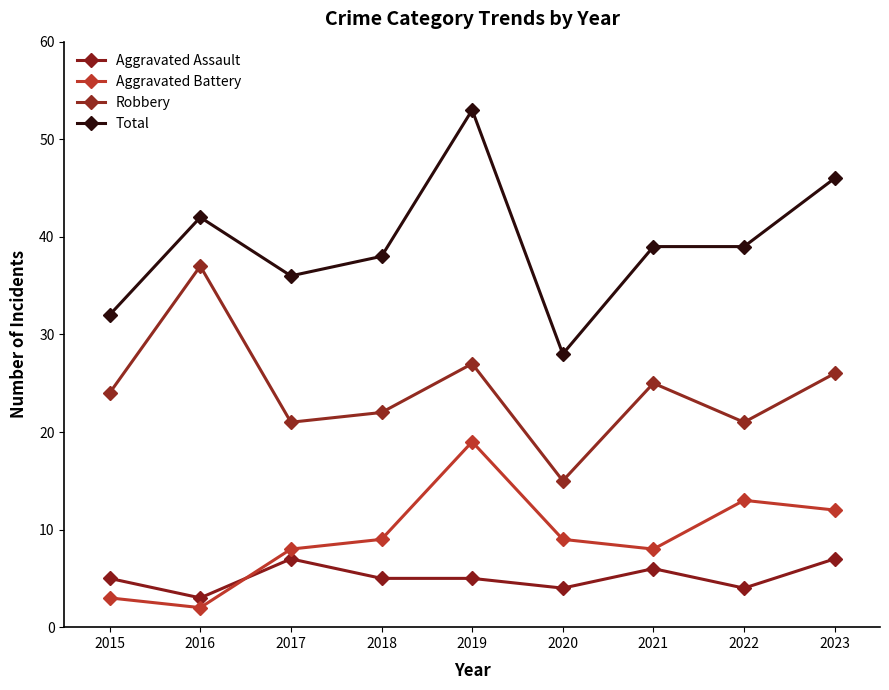

Reading left to right, extract all data points from this chart.

Aggravated Assault: 2015=5	2016=3	2017=7	2018=5	2019=5	2020=4	2021=6	2022=4	2023=7
Aggravated Battery: 2015=3	2016=2	2017=8	2018=9	2019=19	2020=9	2021=8	2022=13	2023=12
Robbery: 2015=24	2016=37	2017=21	2018=22	2019=27	2020=15	2021=25	2022=21	2023=26
Total: 2015=32	2016=42	2017=36	2018=38	2019=53	2020=28	2021=39	2022=39	2023=46